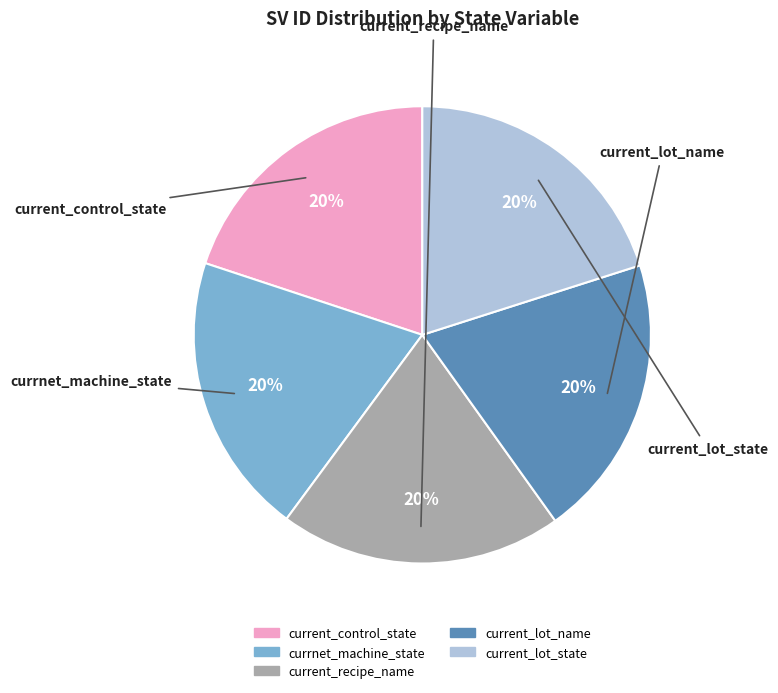

Approximately how many times larger is the value at current_lot_state compared to current_lot_name?

1.0